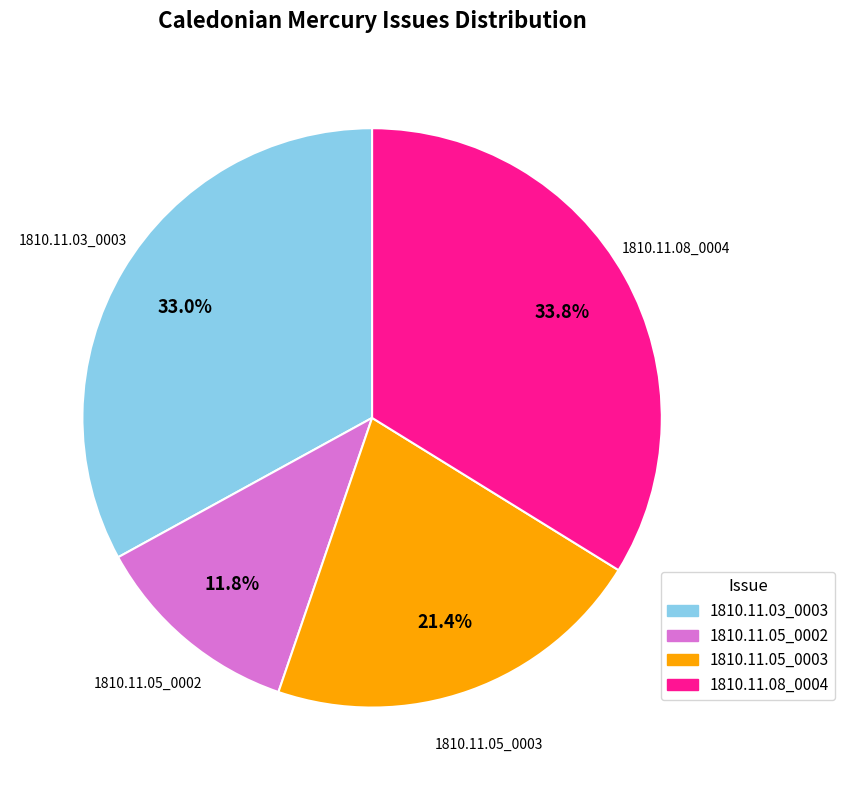

Count the number of slices in the pie.

4